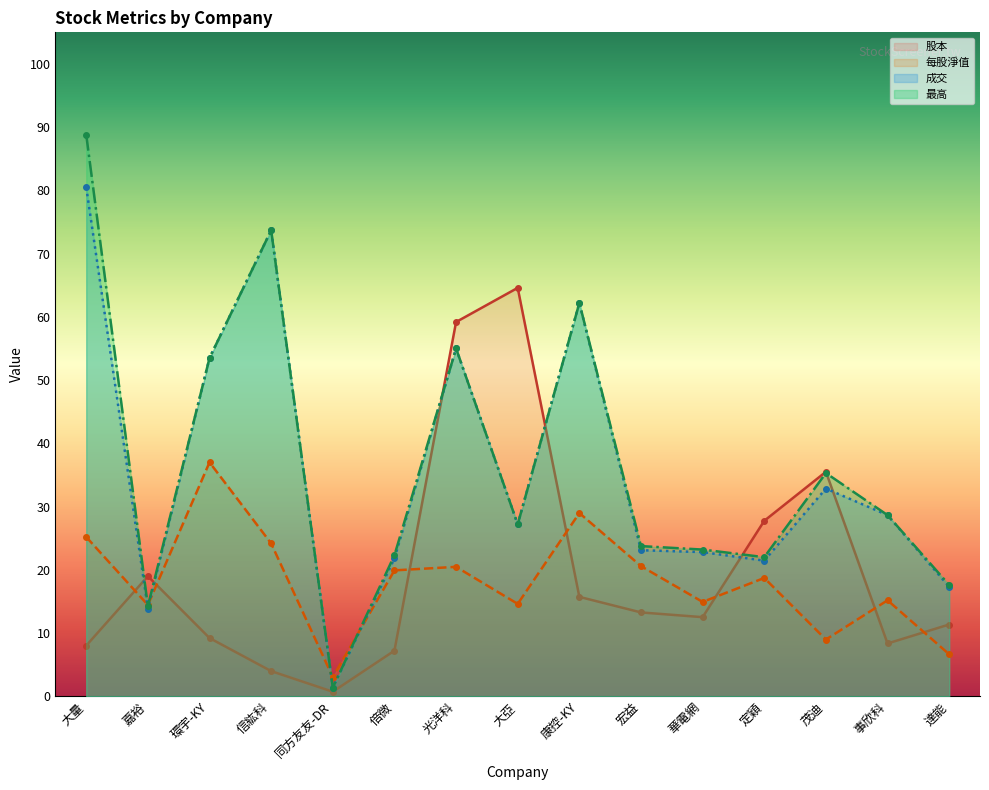

What is the label of the 3rd point from the right?

茂迪